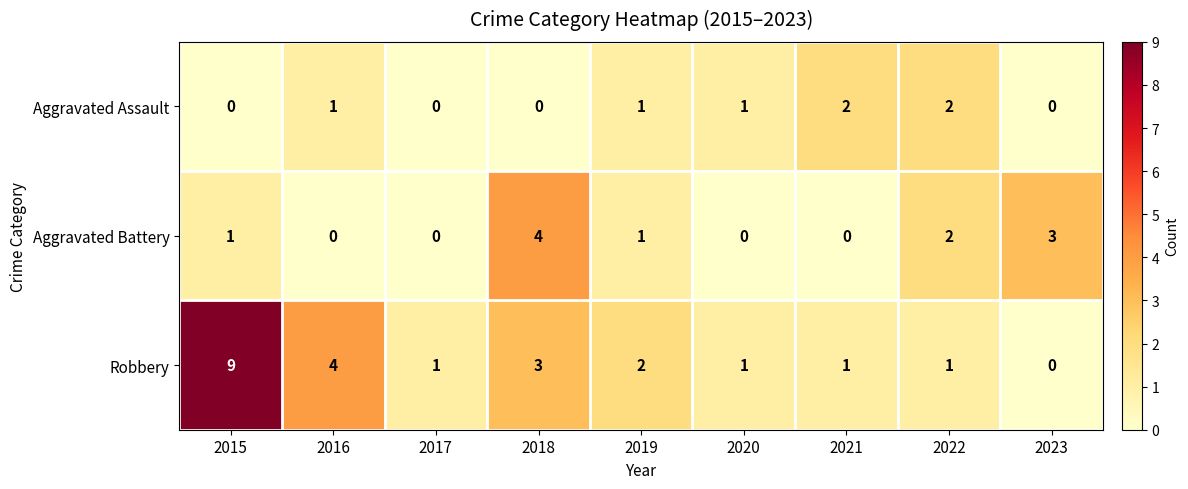

Reading right to left, transcribe all the data shown in this chart.

Aggravated Assault: 0	2	2	1	1	0	0	1	0
Aggravated Battery: 3	2	0	0	1	4	0	0	1
Robbery: 0	1	1	1	2	3	1	4	9